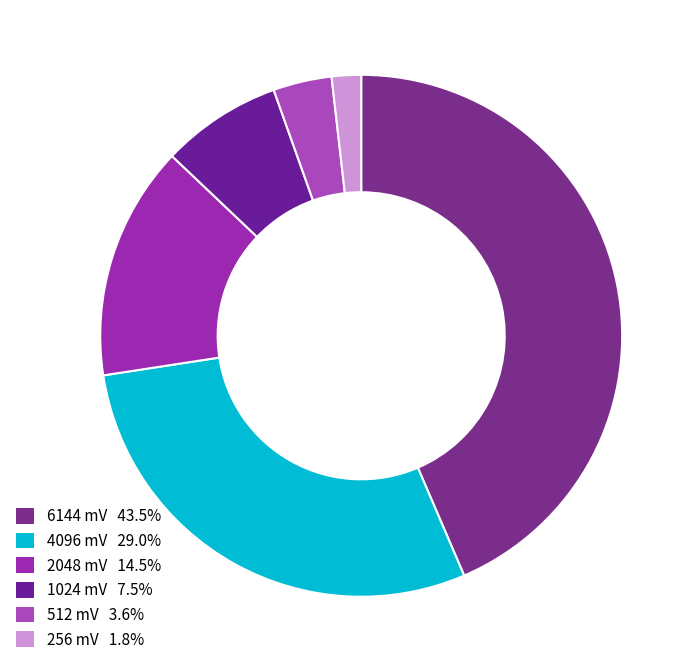

To the nearest percent, what is the difference between the 512 mV and 4096 mV slice percentages?

25%